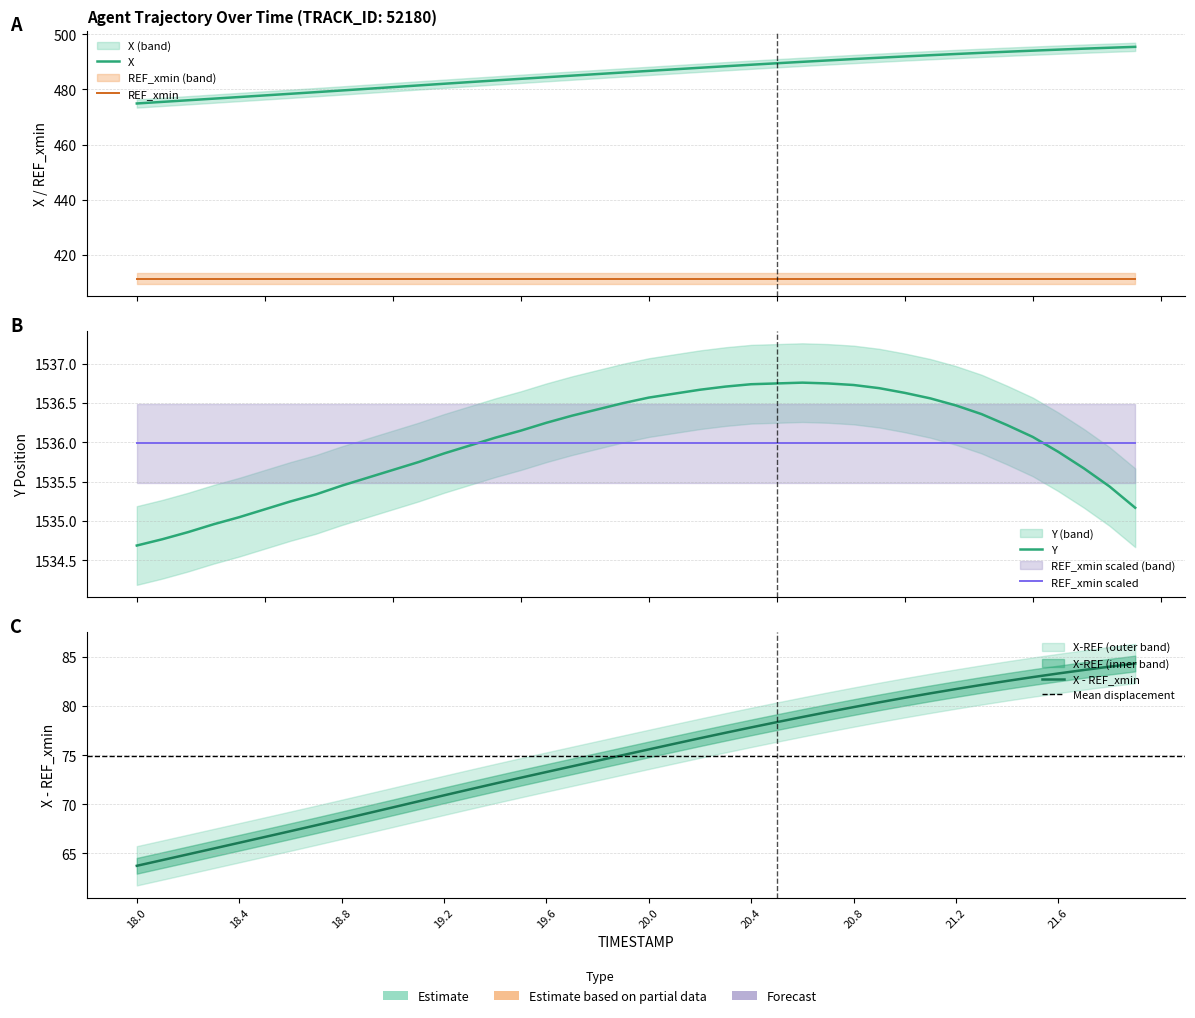

What is the spread (max minus min) of values at 19.4?

1052.8